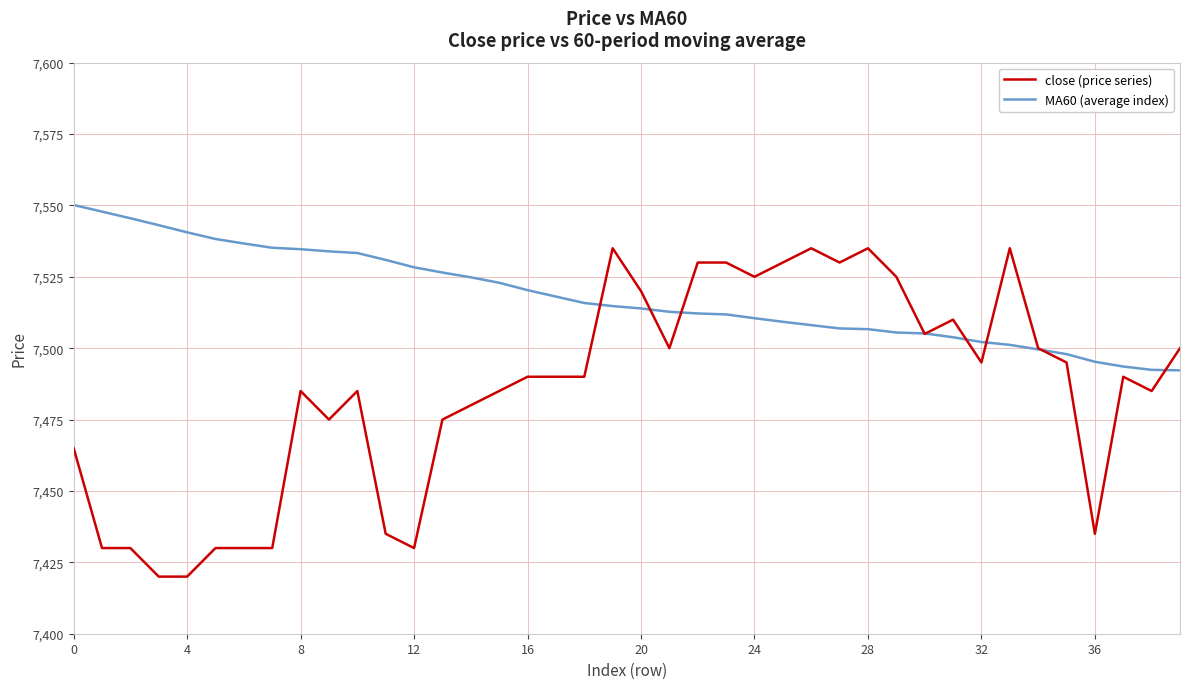

What is the sum of all close (price series) values?

299420.0